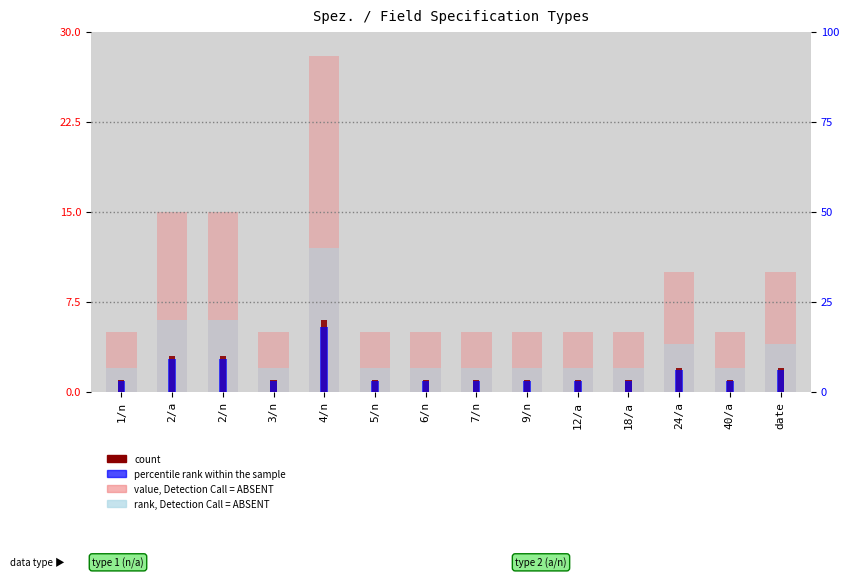

What is the label of the 12th bar from the left?

24/a